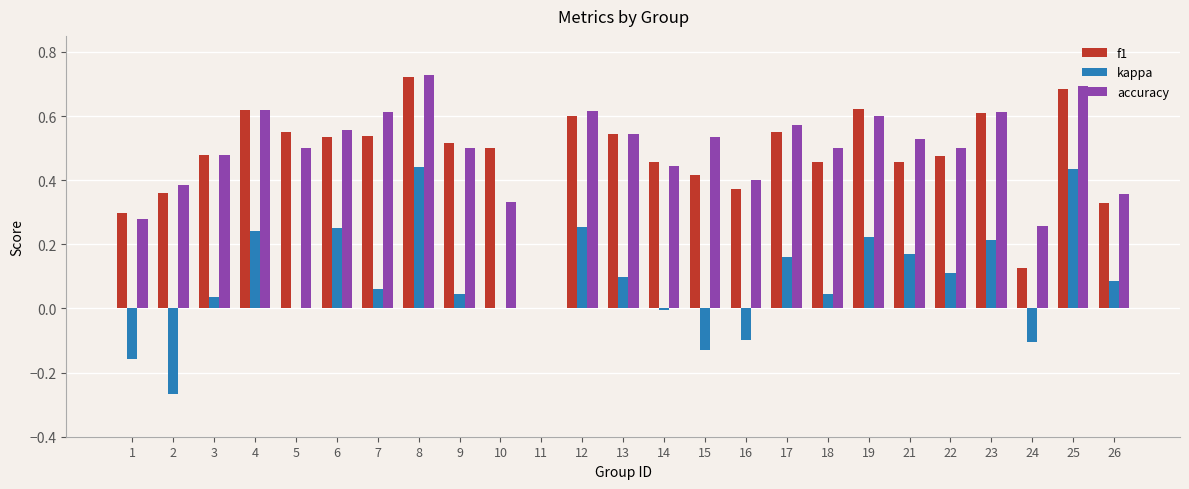

Which series has the largest total across all categories?

accuracy